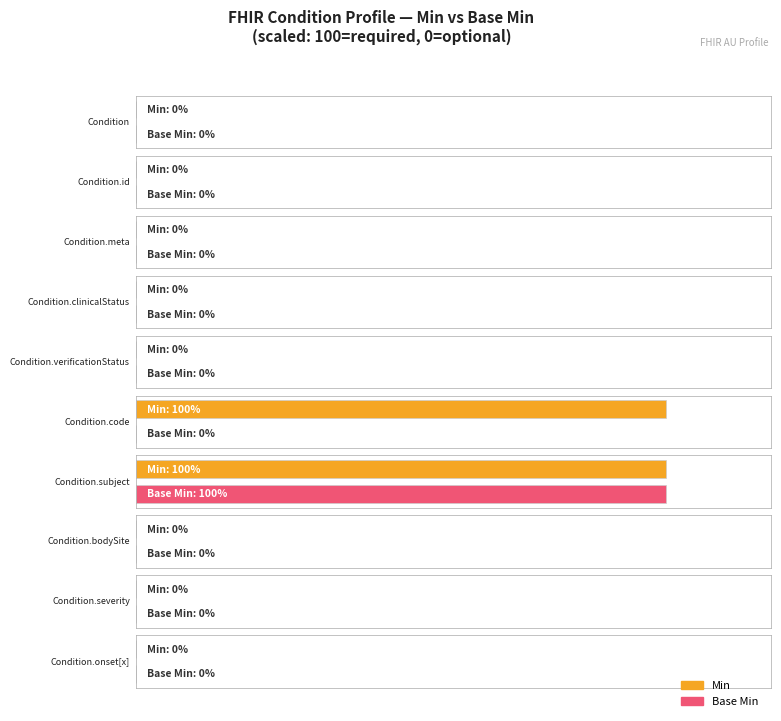

Rank the series by their maximum value, from lowest to highest.

Min, Base Min